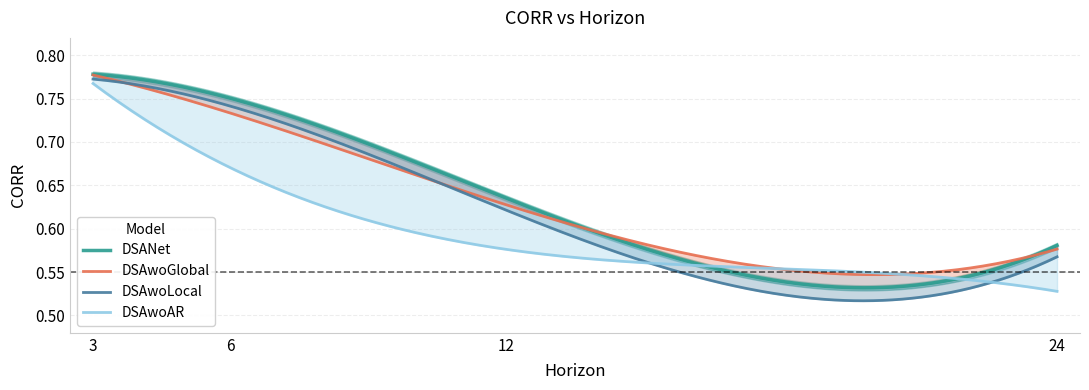

The DSAwoLocal series shows 1.1 at 6. True or false?

False